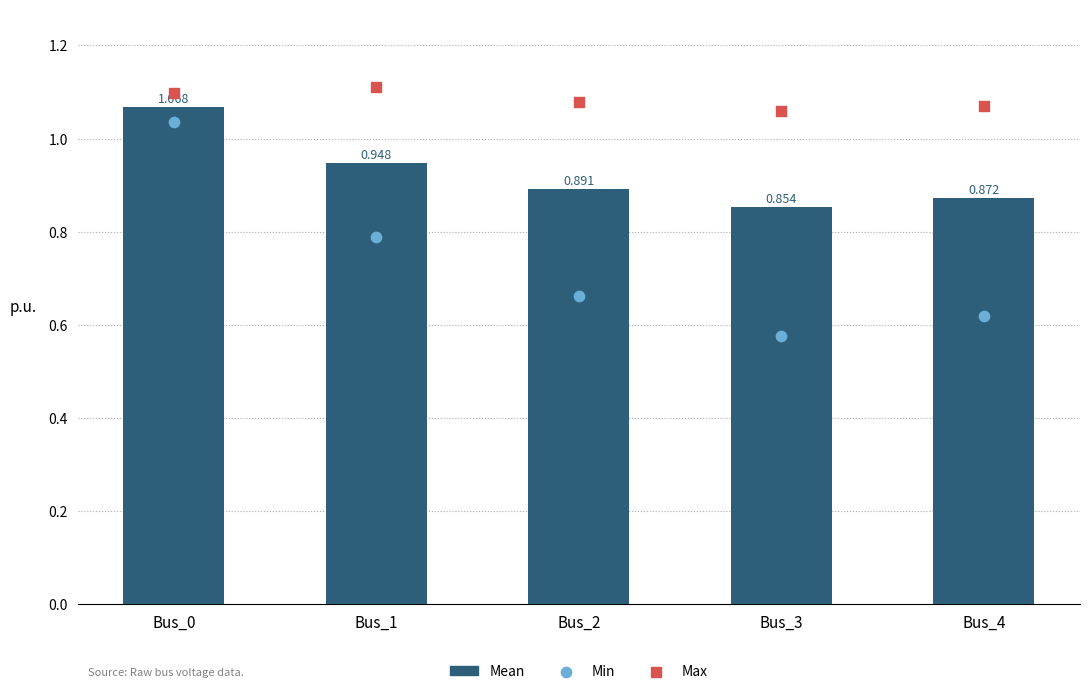

What is the total value across all series at Bus_2?

2.6